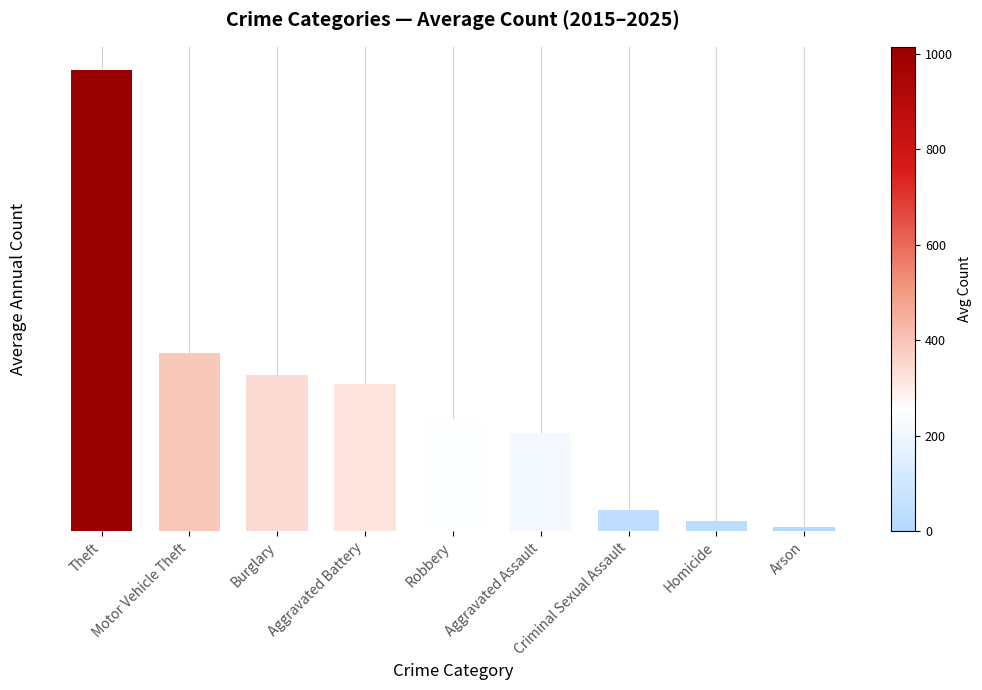

List the labels in order of value, smallest first.

Arson, Homicide, Criminal Sexual Assault, Aggravated Assault, Robbery, Aggravated Battery, Burglary, Motor Vehicle Theft, Theft